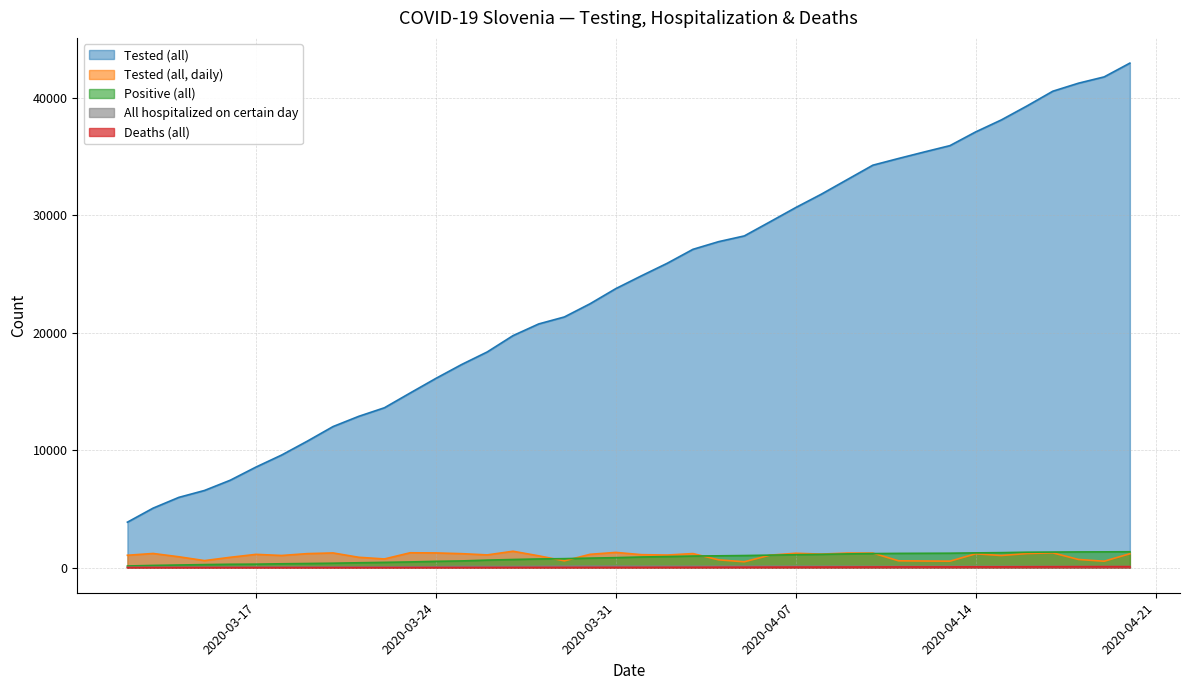

Which series has the largest range (max minus min)?

Tested (all)